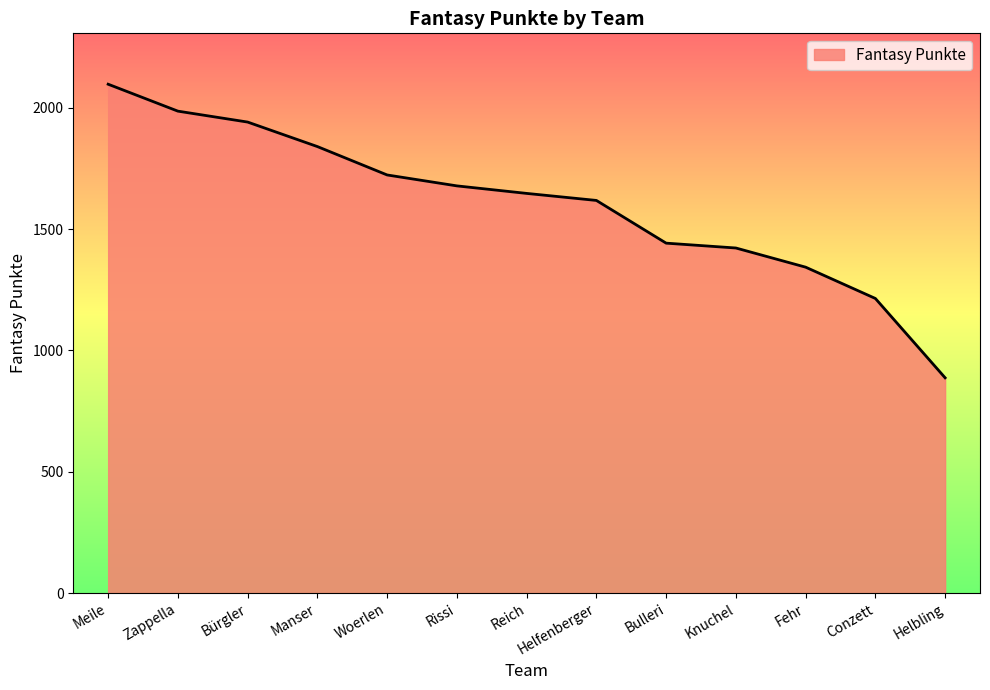

What is the difference between the values at Fehr and Zappella?

643